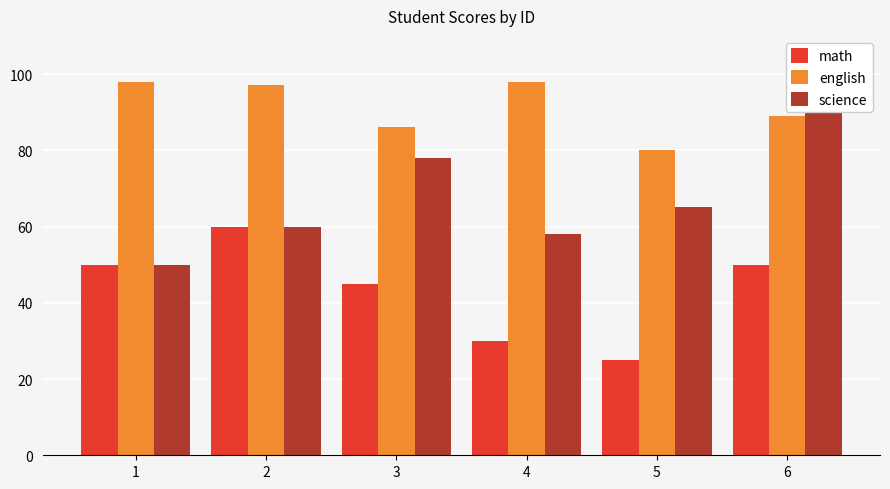

What is the difference between the maximum and minimum values in the english series?

18